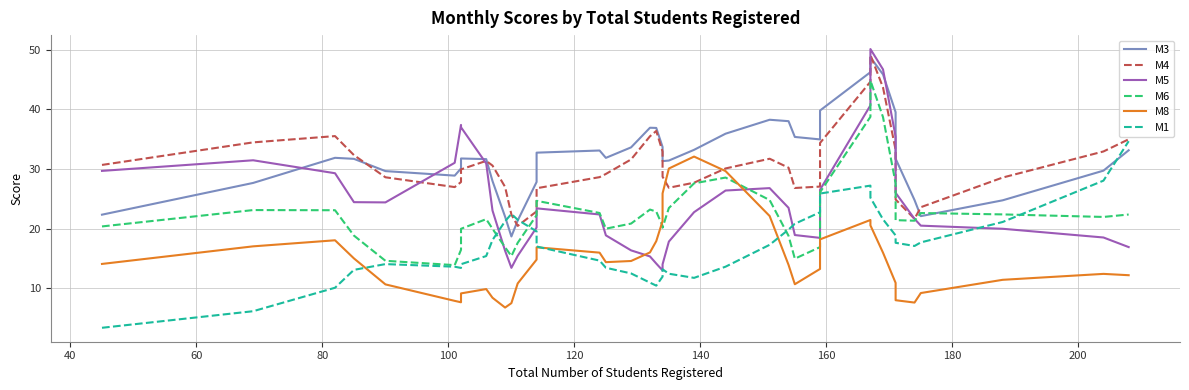

Which series has the largest total across all categories?

M3